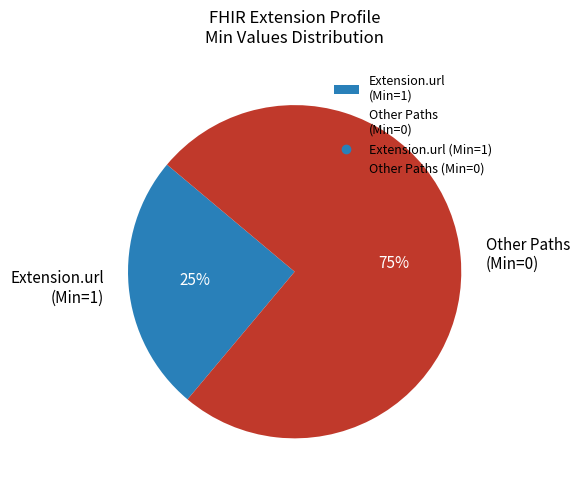

Which slice is the largest?

Other Paths (Min=0)